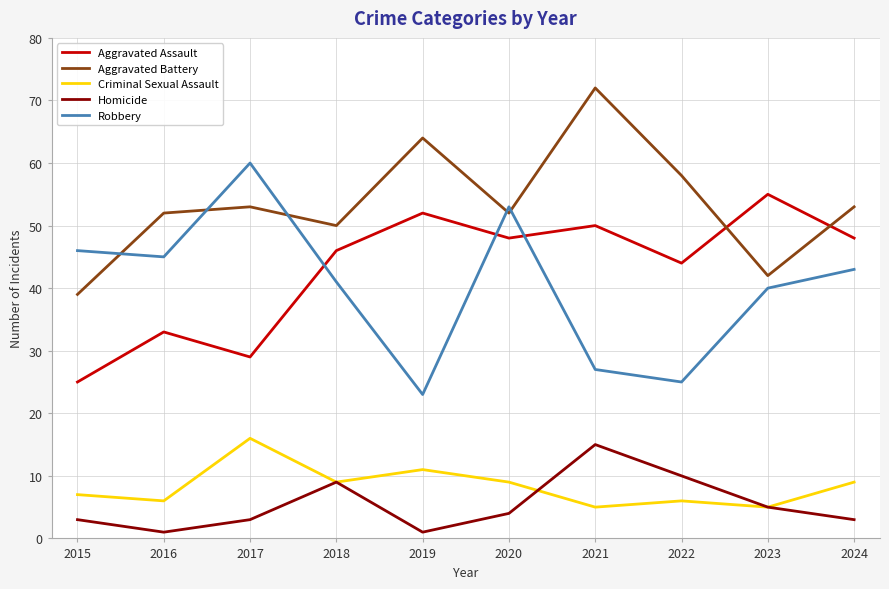

Which series has the largest range (max minus min)?

Robbery